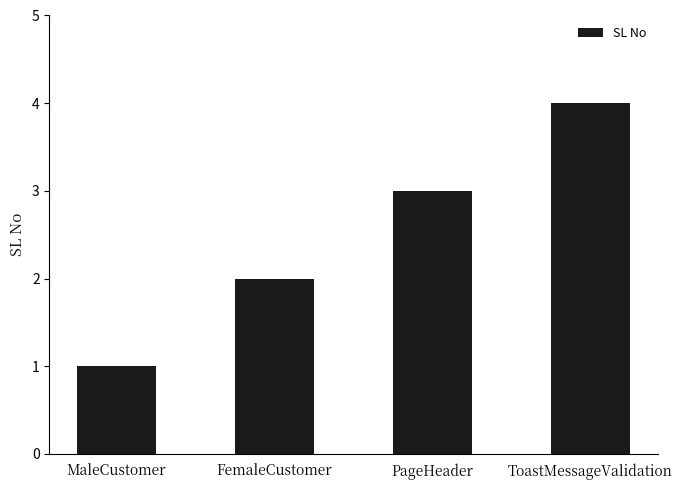

The value at MaleCustomer is 1. True or false?

True